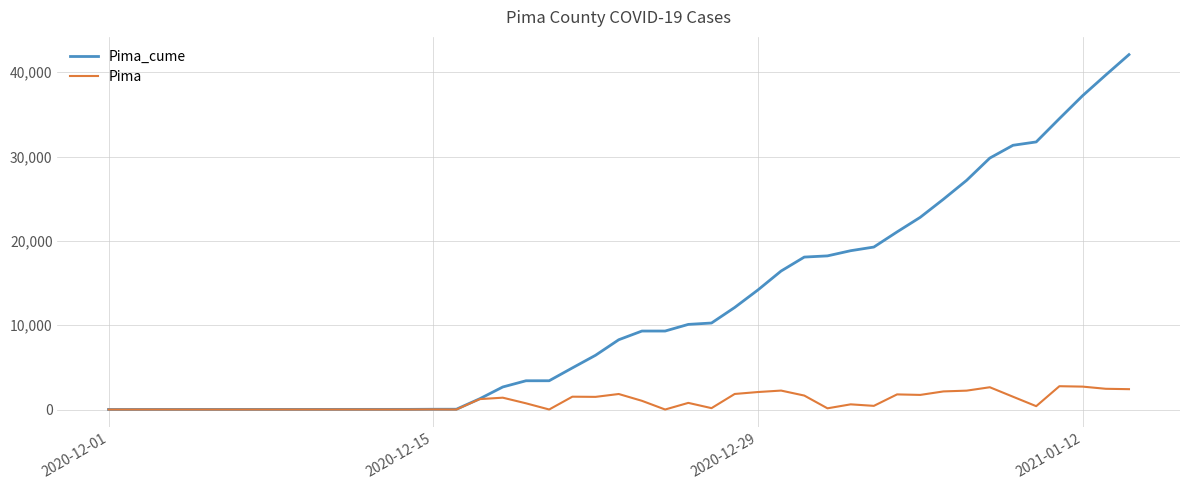

List the series in order of their overall mean, highest first.

Pima_cume, Pima